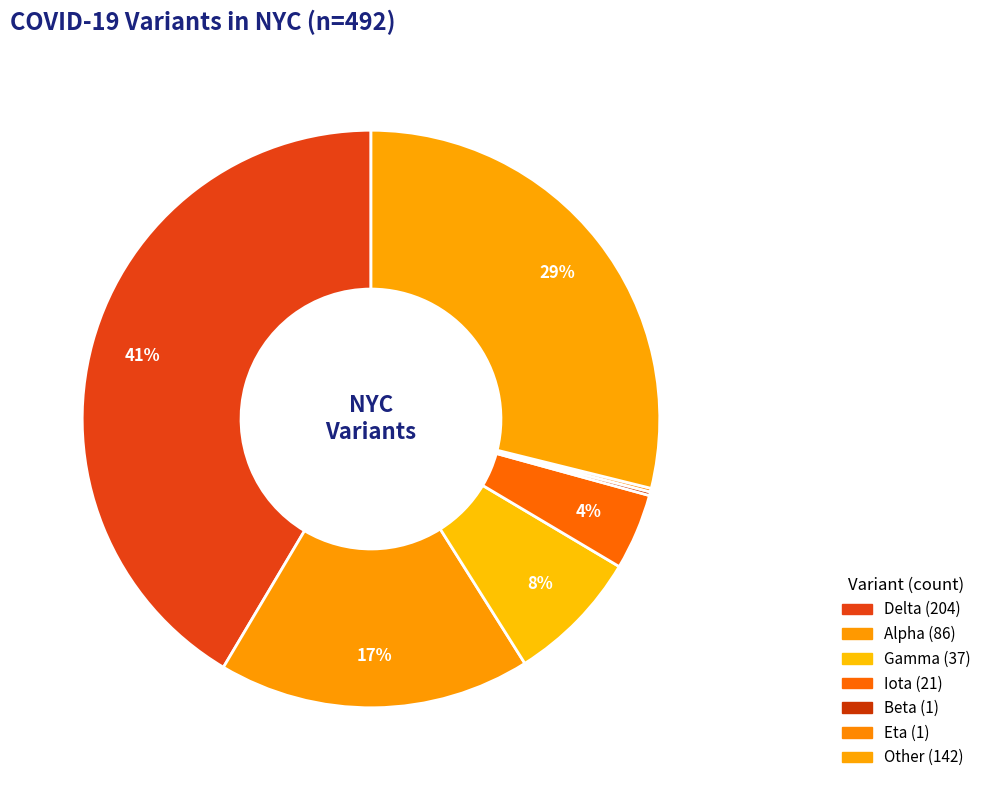

The Eta slice represents 1% of the pie. True or false?

False